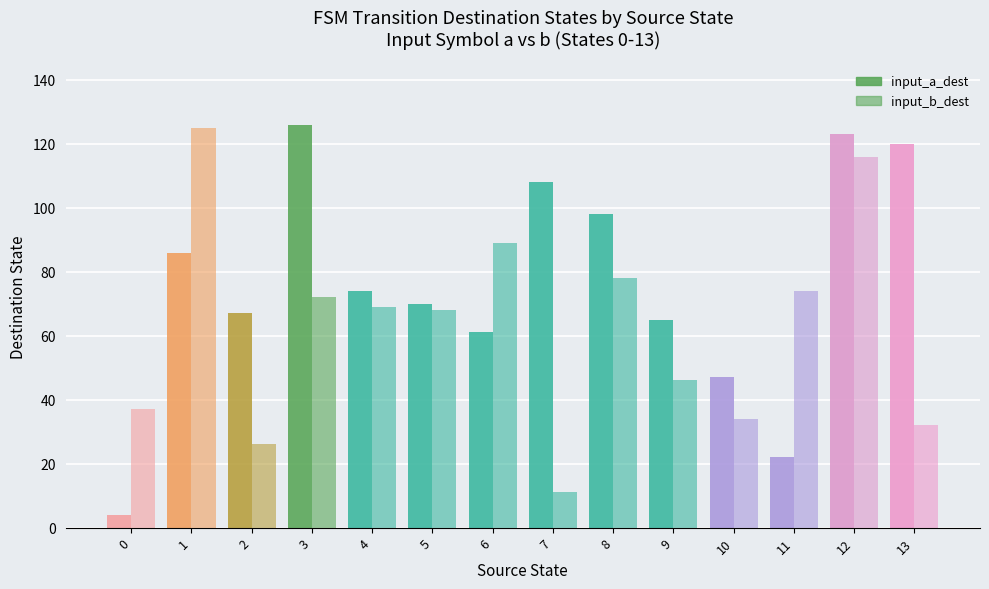

What is the sum of the input_a_dest values at 11 and 9?

87